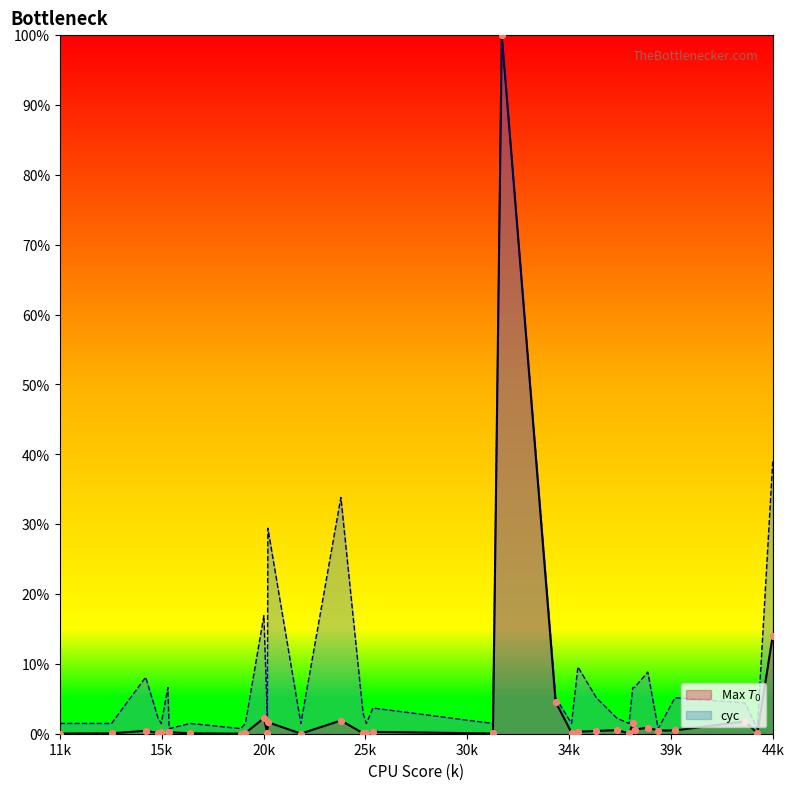

Which series has the largest Y range (max minus min)?

Max $T_0$